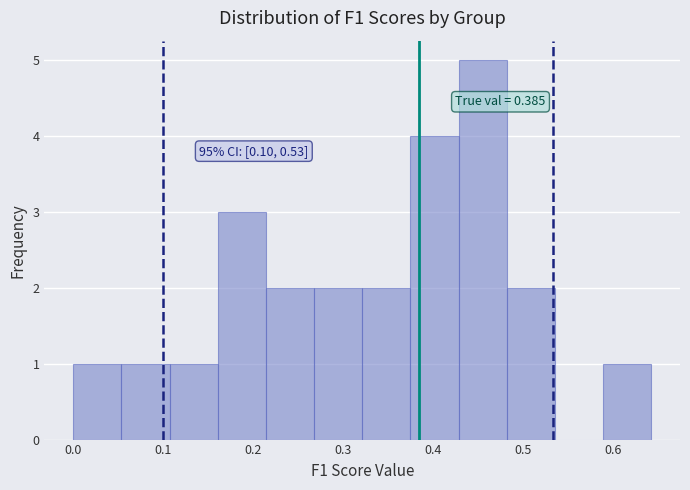

Which range on the x-axis has the tallest bar?

0.43 to 0.48